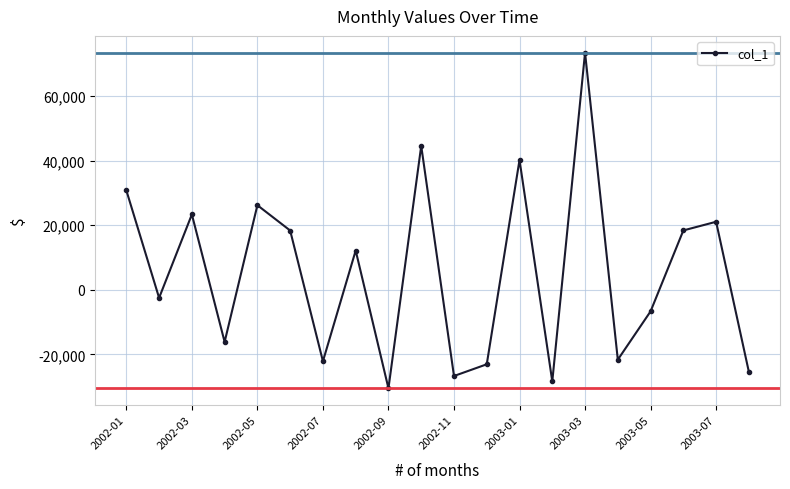

What is the value of the 8th point from the left?

12135